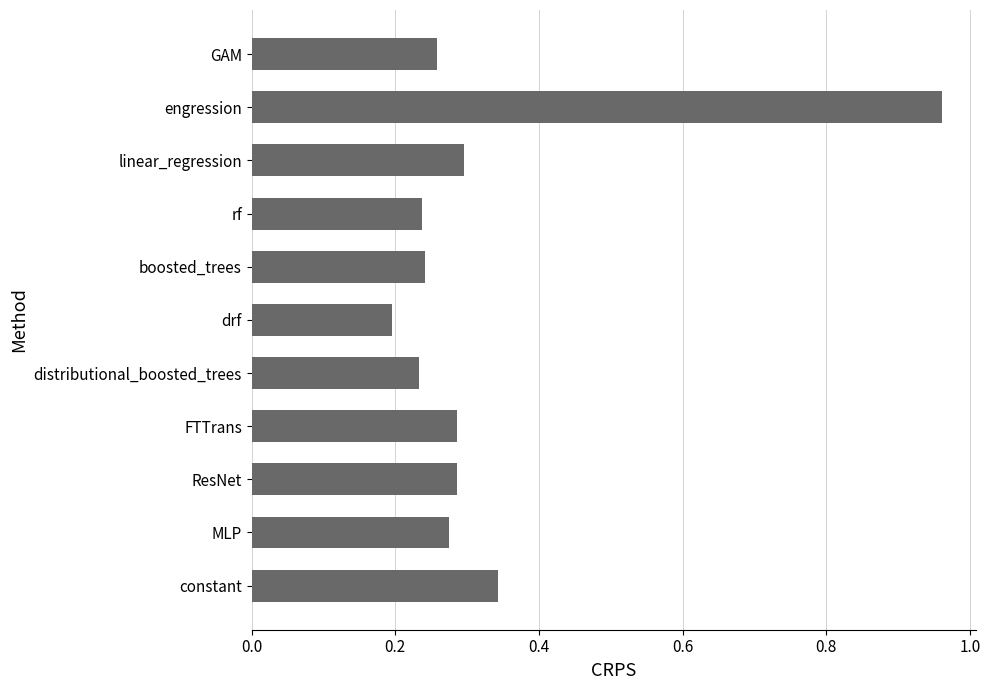

What is the sum of all values?

3.6